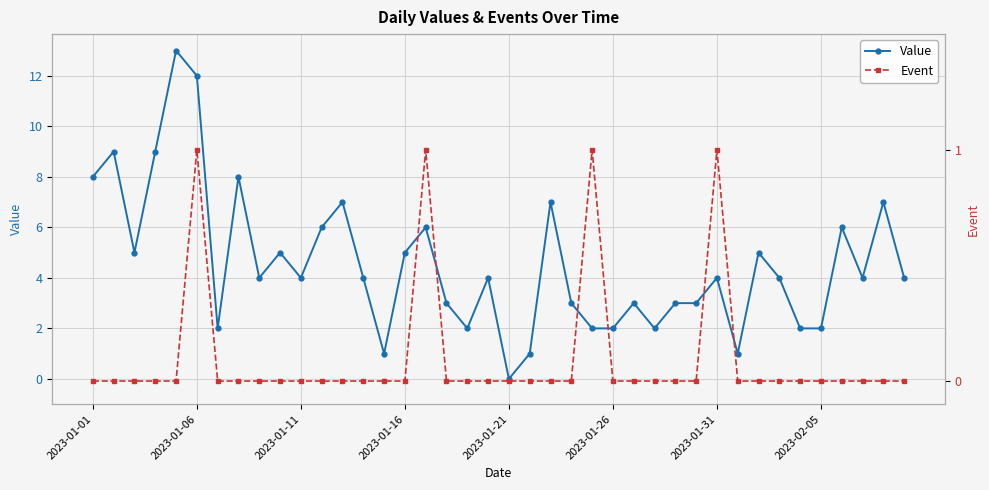

Which series has the largest range (max minus min)?

Value